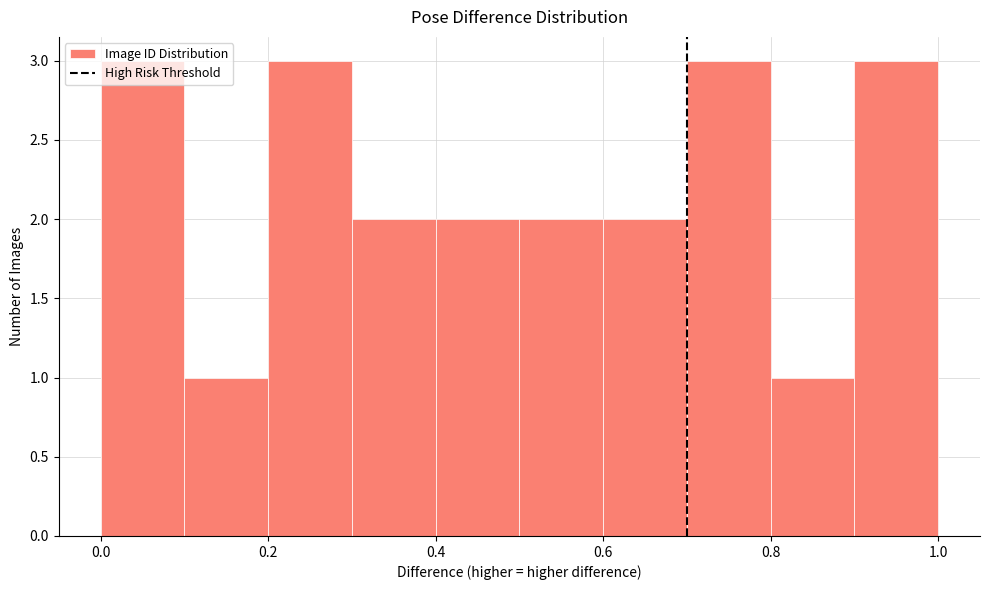

Reading left to right, transcribe this chart: for each bar, give the range it covers on the x-axis and its height. The values are not printed on the chart, so give them approximately, as read against the axis.

0.0 to 0.1: 3
0.1 to 0.2: 1
0.2 to 0.3: 3
0.3 to 0.4: 2
0.4 to 0.5: 2
0.5 to 0.6: 2
0.6 to 0.7: 2
0.7 to 0.8: 3
0.8 to 0.9: 1
0.9 to 1.0: 3